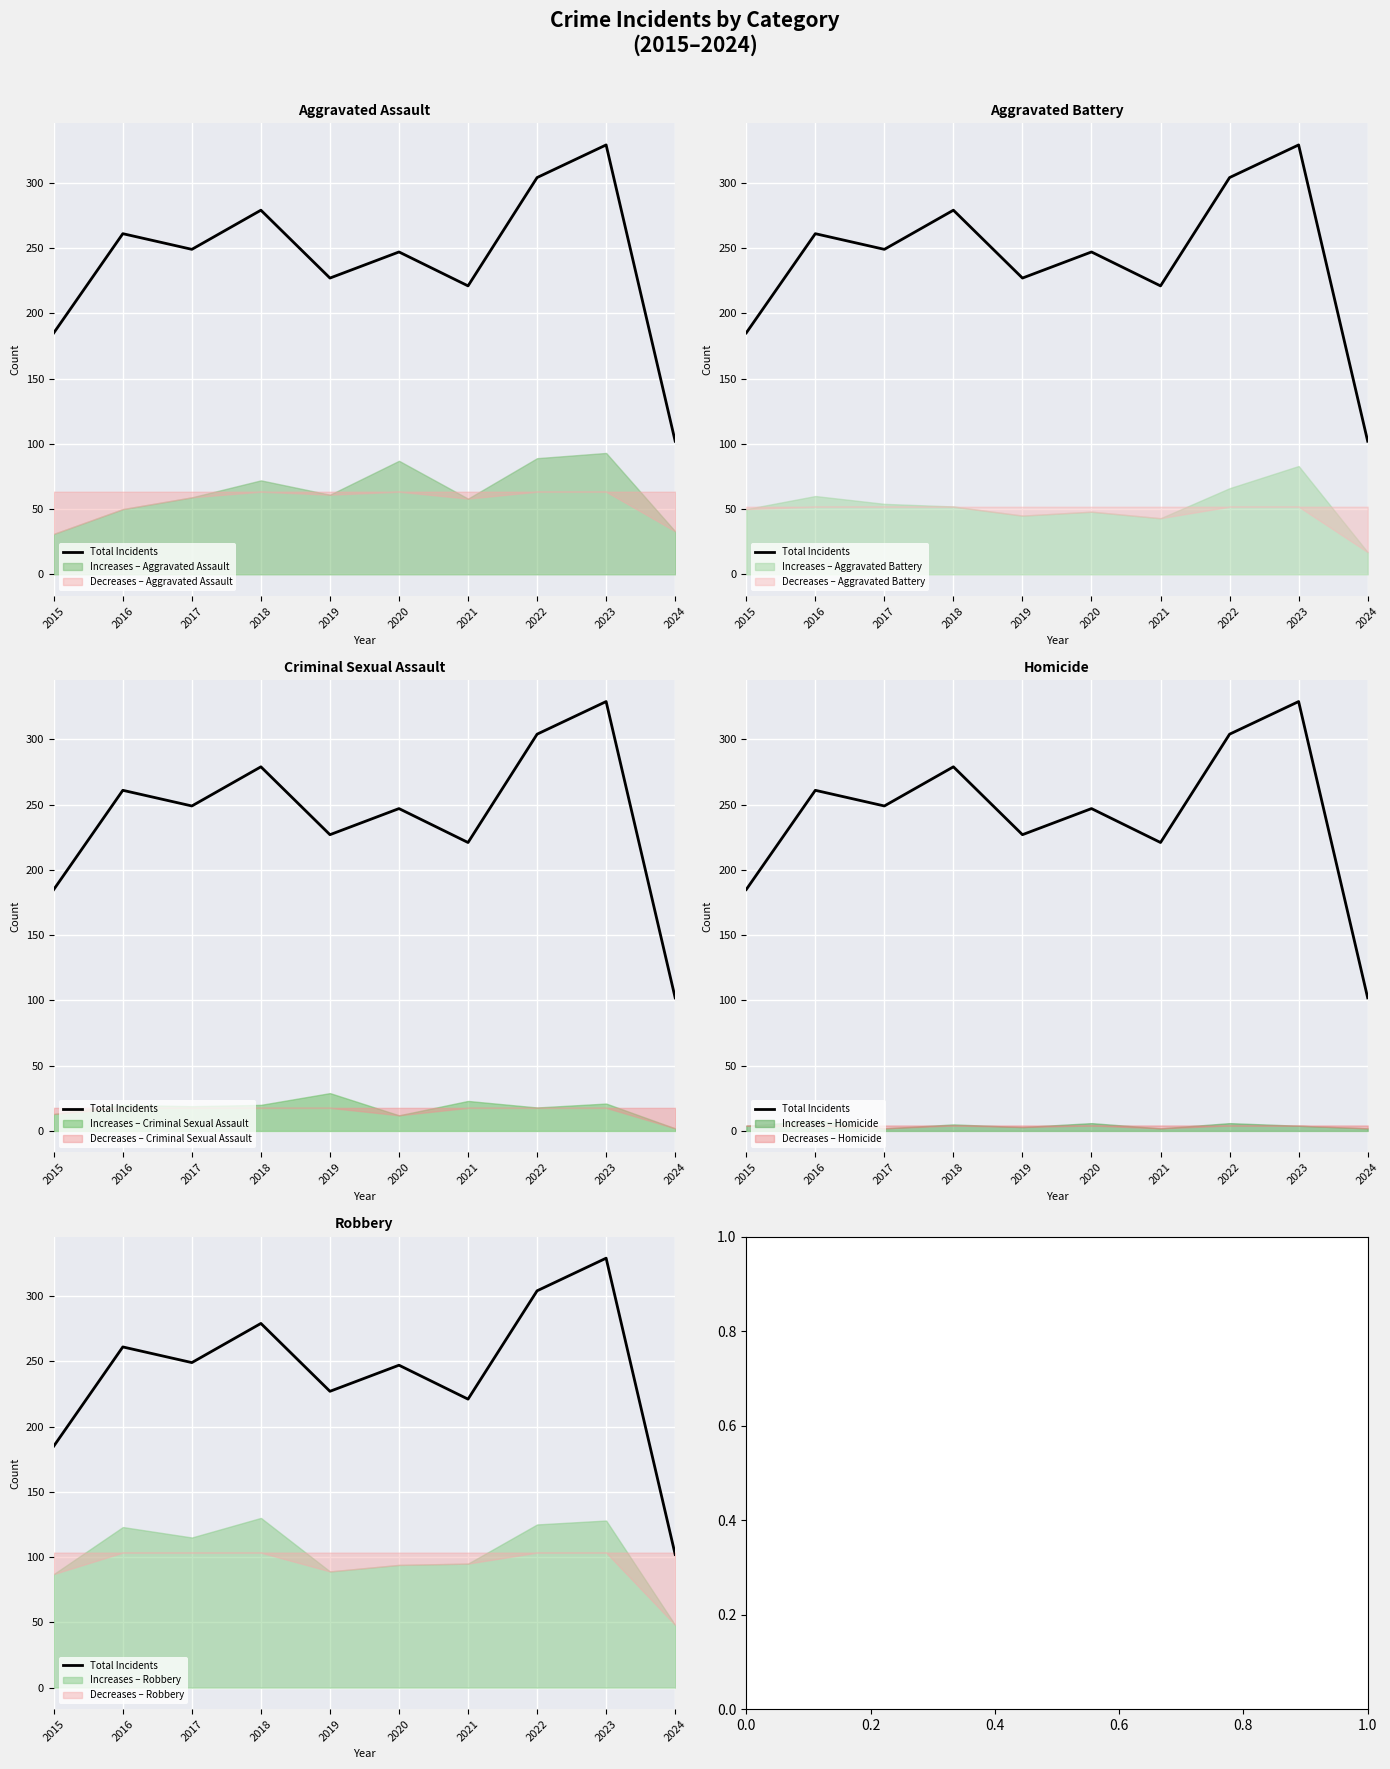

What is the sum of all values?

2404